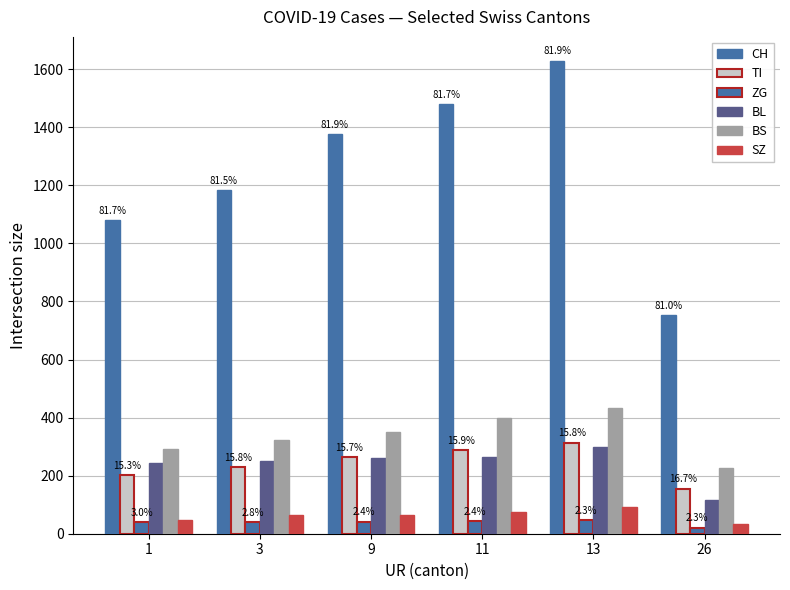

What is the value of the ZG bar at the 3rd from the left?

41